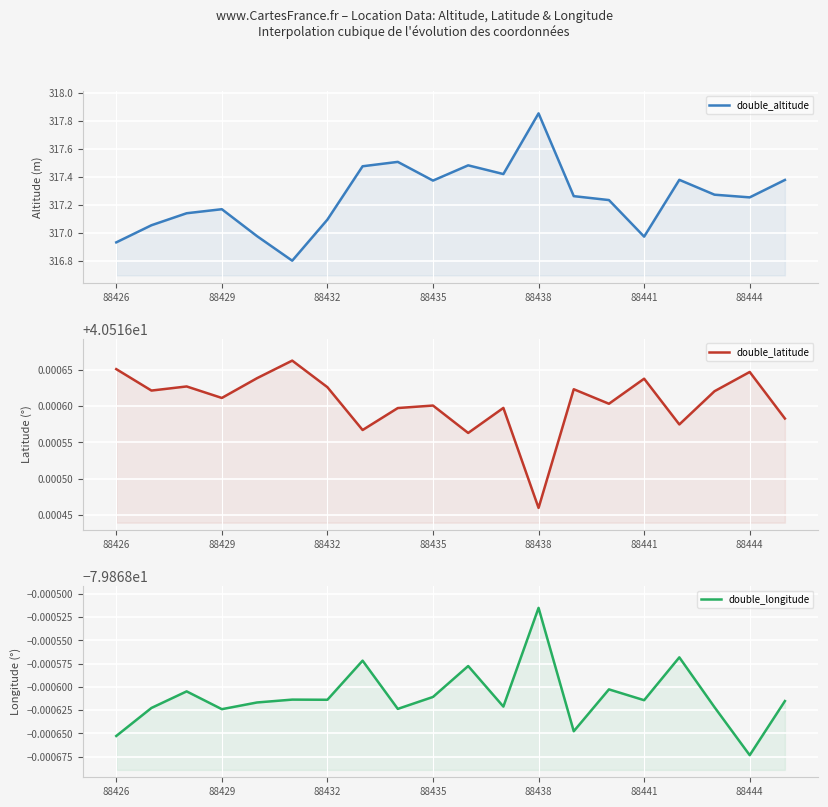

Where is double_longitude nearest to the value -79?

88438